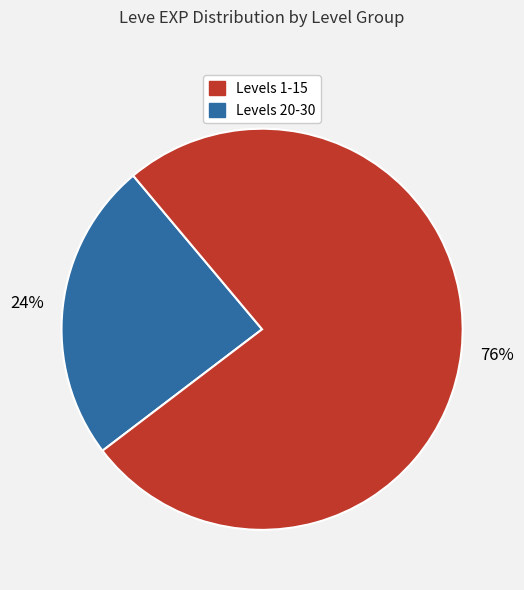

Is there a majority slice in this chart?

Yes